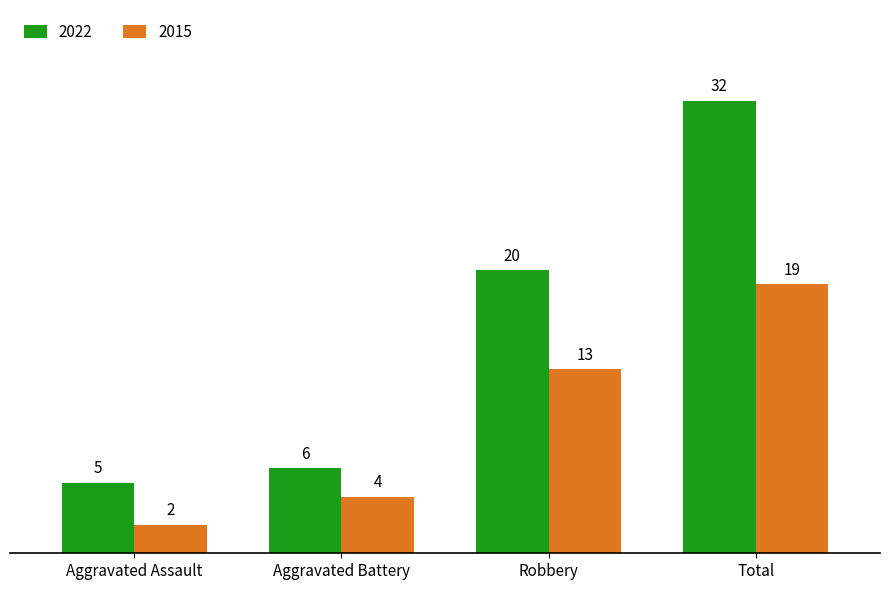

The 2015 series shows 4 at Aggravated Battery. True or false?

True